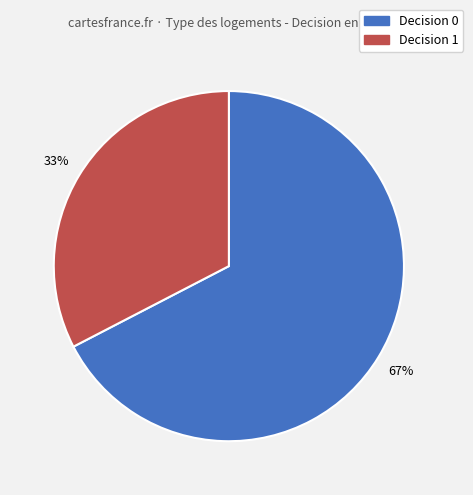

Which category has the biggest portion of the pie?

Decision 0